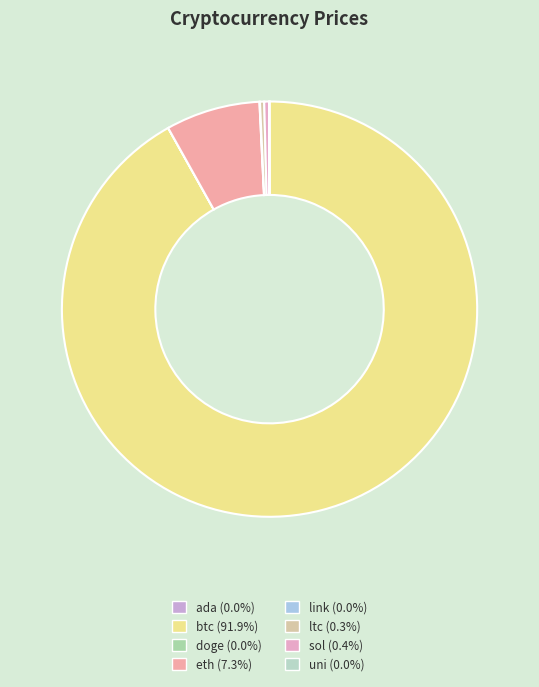

Which slice is the largest?

btc